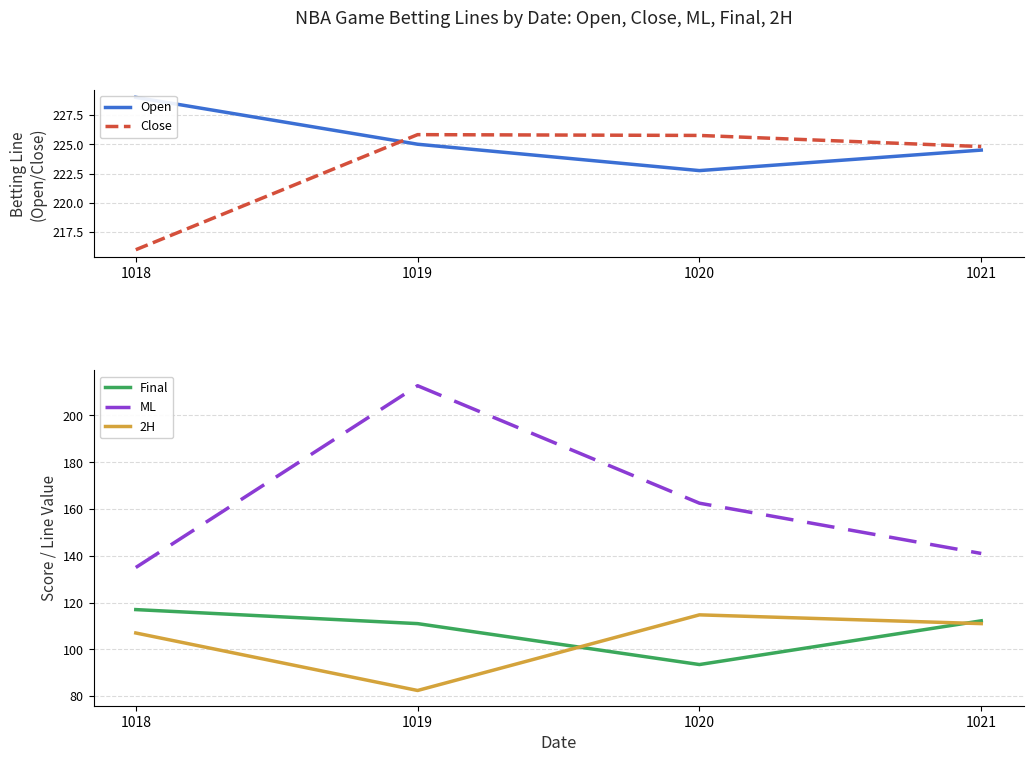

True or false: Final and Close intersect in this chart.

False